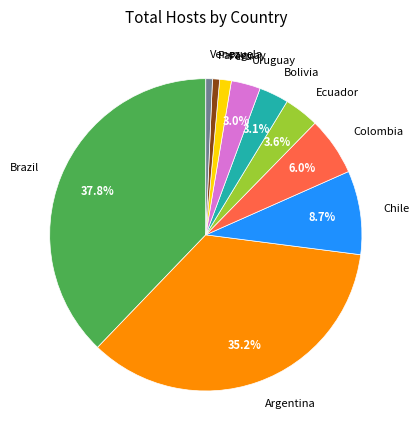

To the nearest percent, what is the combined percentage of Argentina and Bolivia?

38%